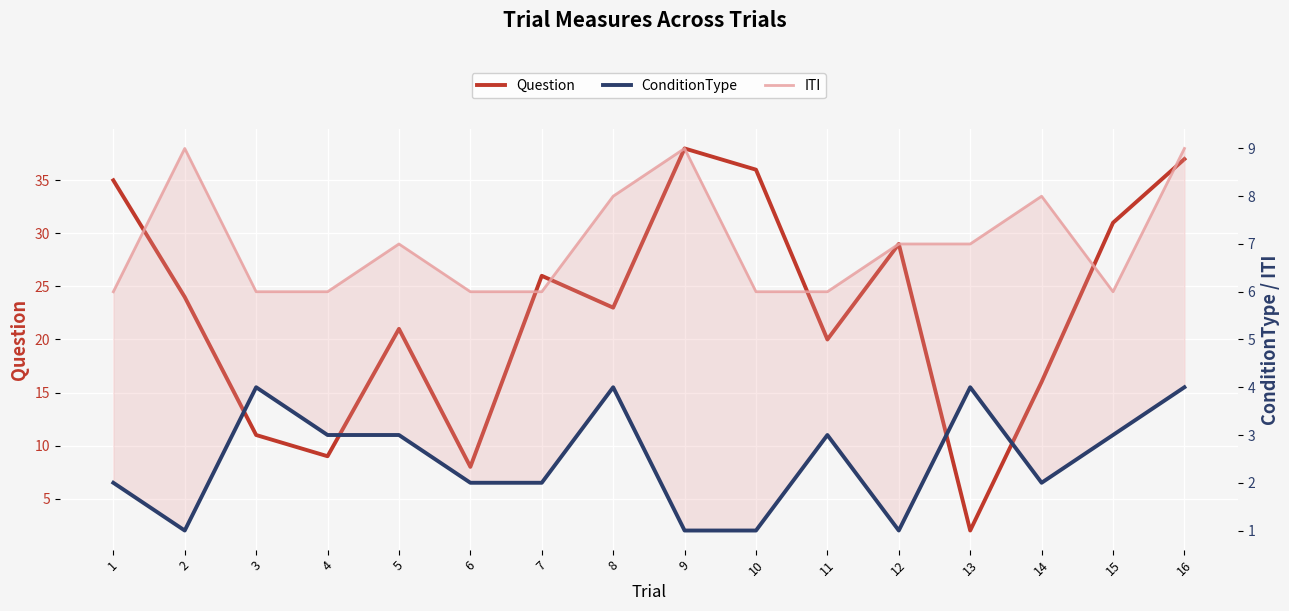

List the series in order of their peak value, highest first.

Question, ITI, ConditionType